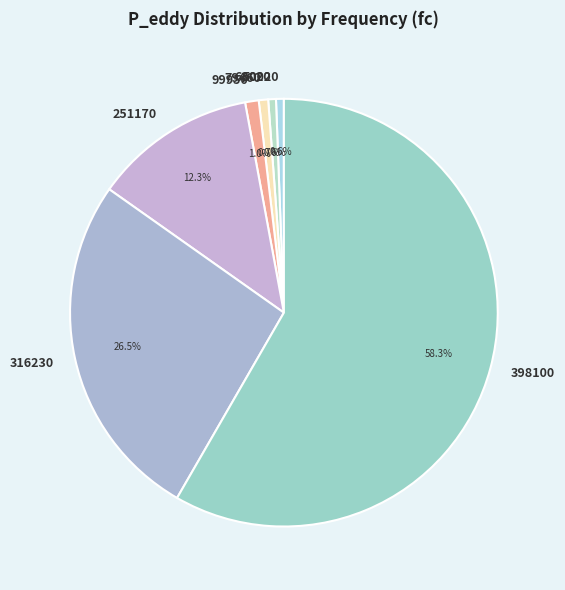

Count the number of slices in the pie.

7